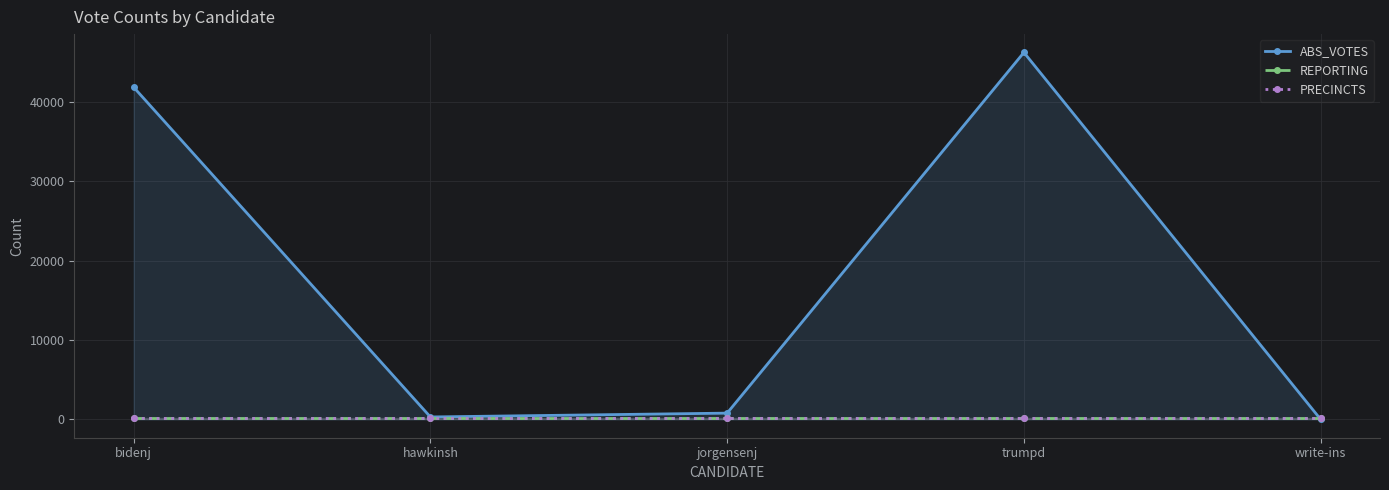

At write-ins, list the series in order from largest to smallest.

REPORTING, PRECINCTS, ABS_VOTES